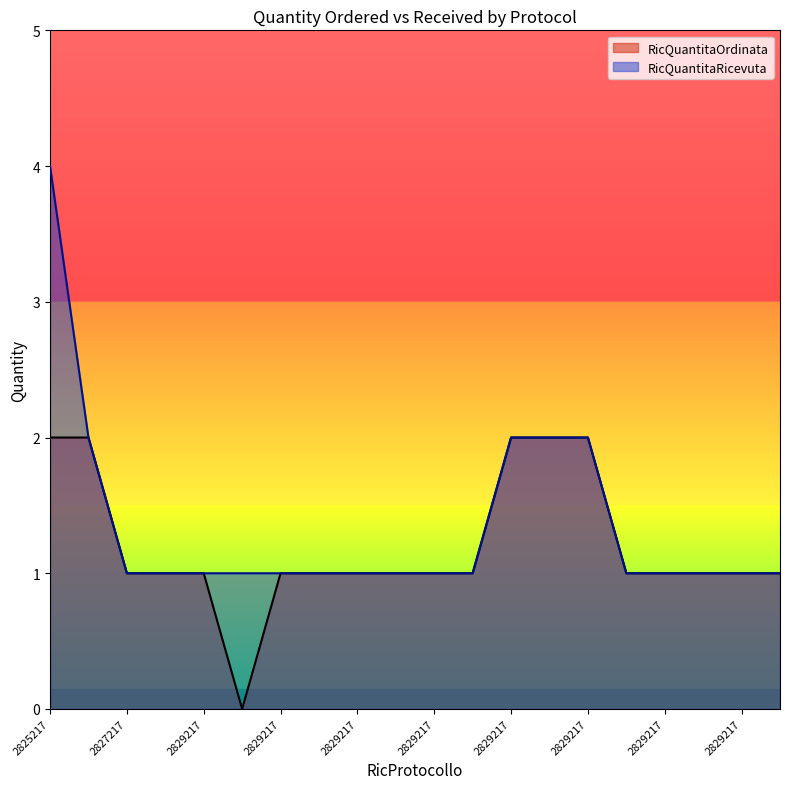

Which series has the largest total across all categories?

RicQuantitaRicevuta